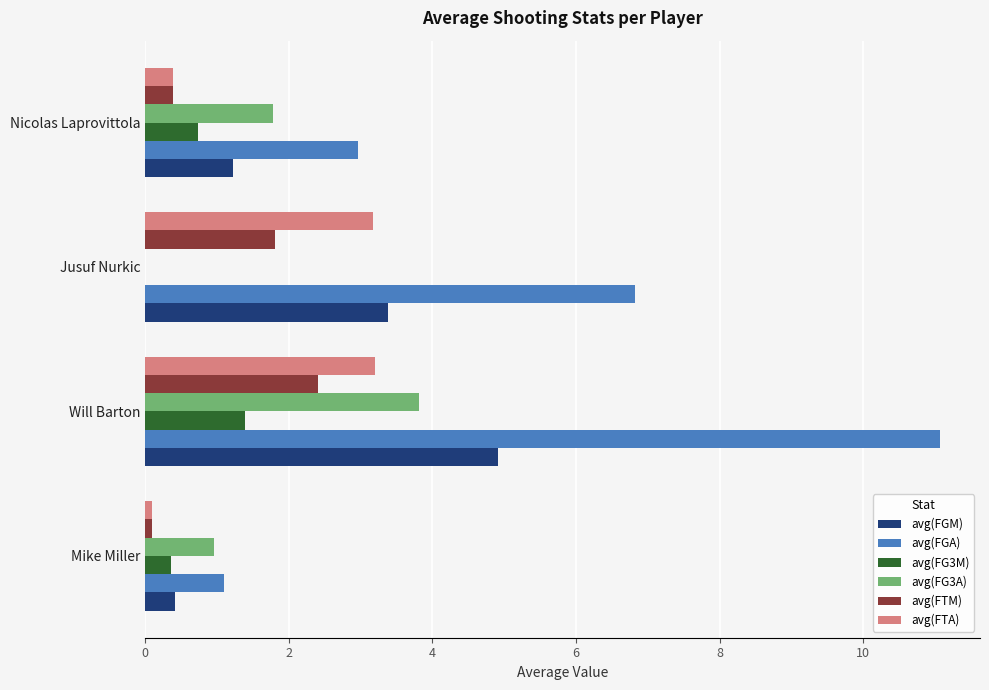

Which series changed the most between Will Barton and Nicolas Laprovittola?

avg(FGA)